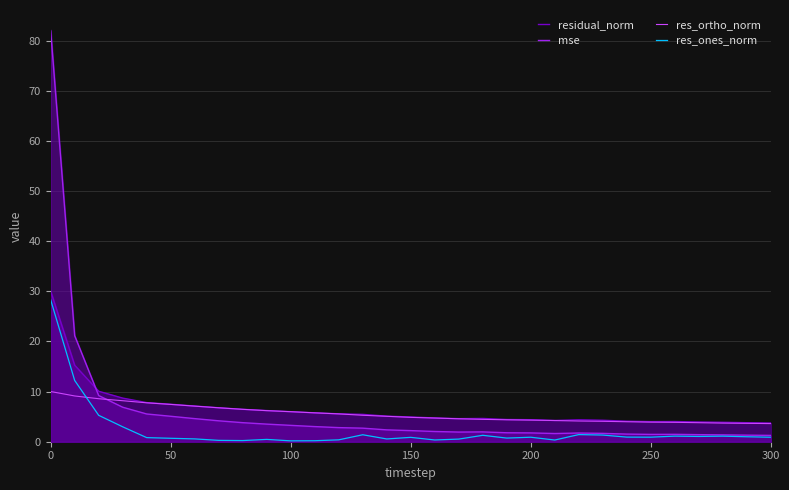

What is the value of the res_ortho_norm point at the 6th from the left?

7.4